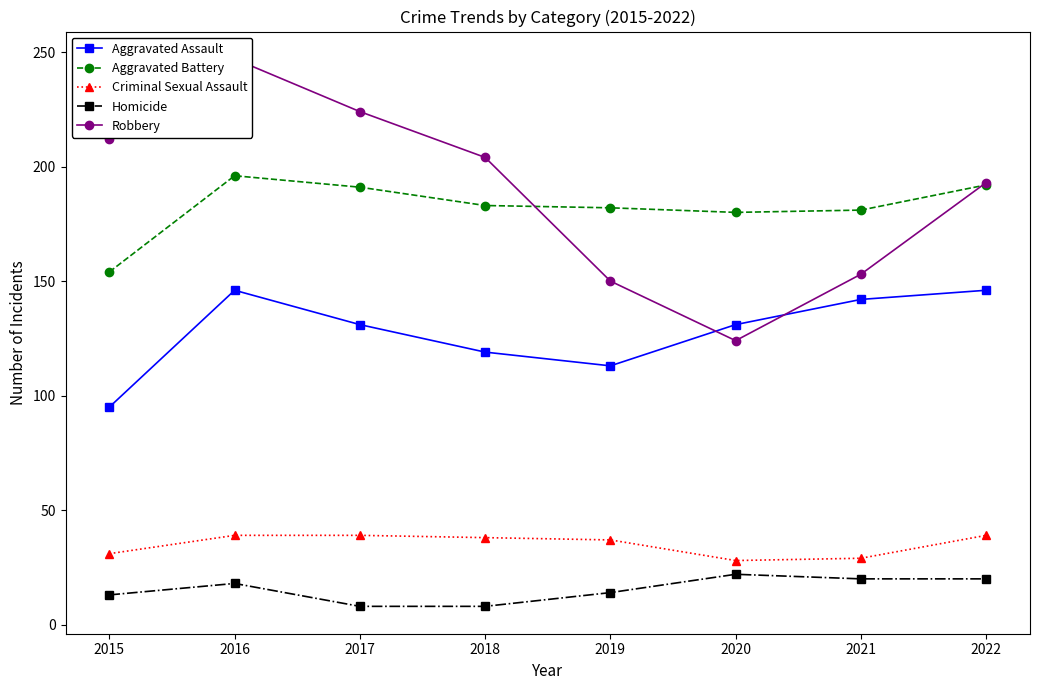

What is the sum of all Homicide values?

123